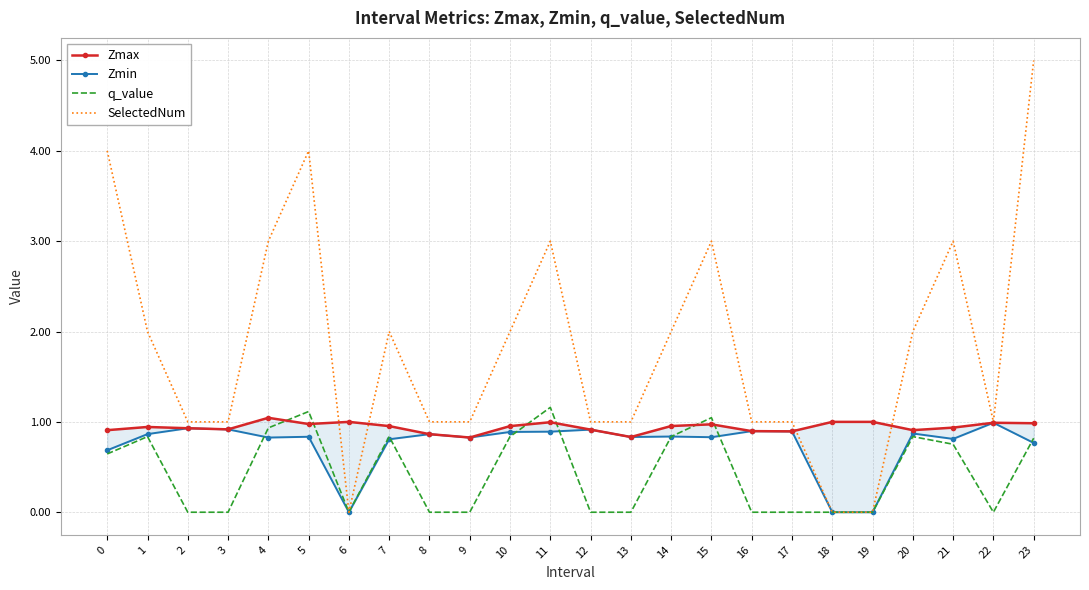

Which series changed the most between 5 and 16?

SelectedNum